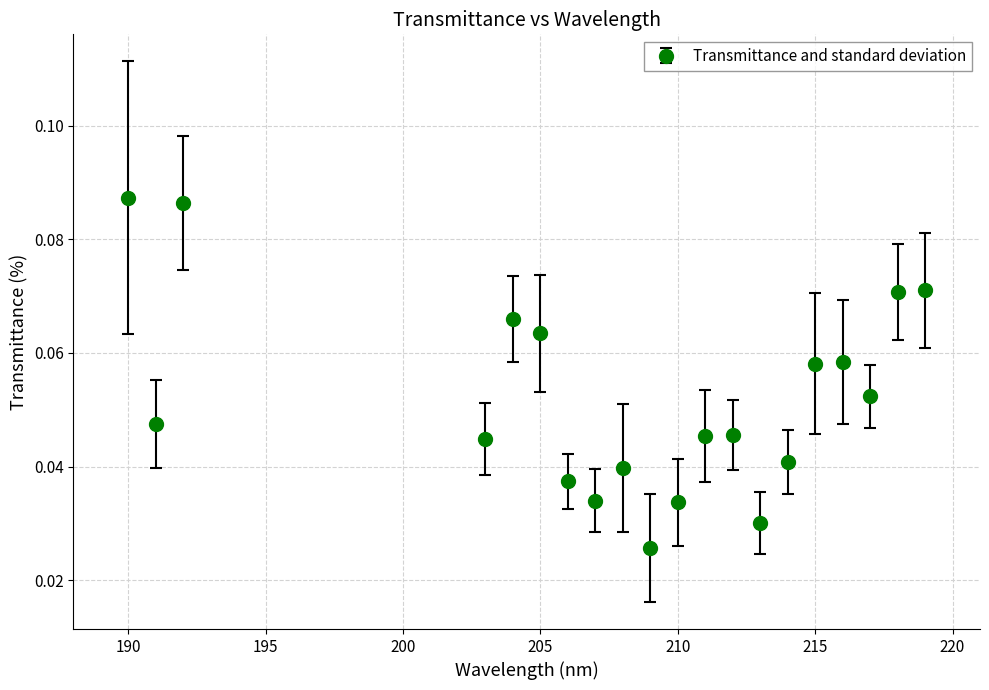

True or false: the data has more than 0 interior local peaks.

True